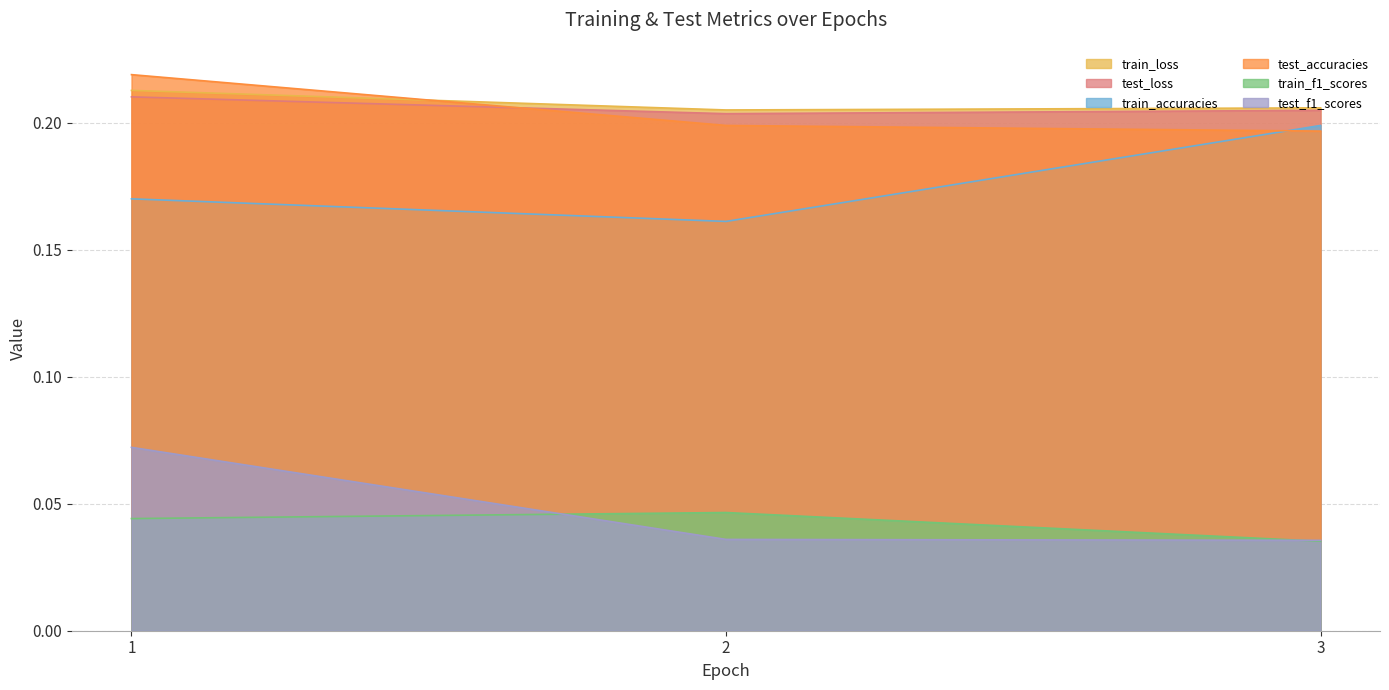

Does the chart have visible grid lines?

Yes